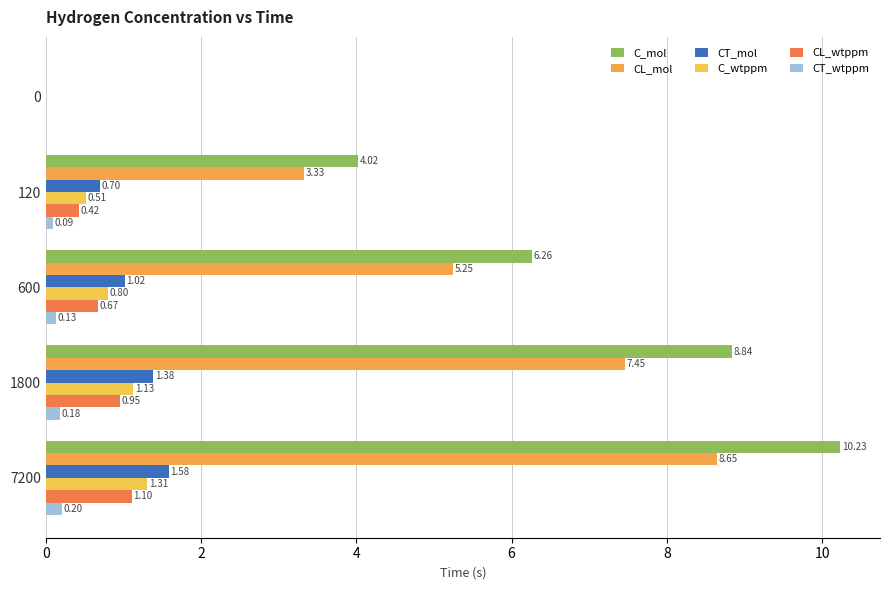

What is the average value of the CL_wtppm series?

0.6